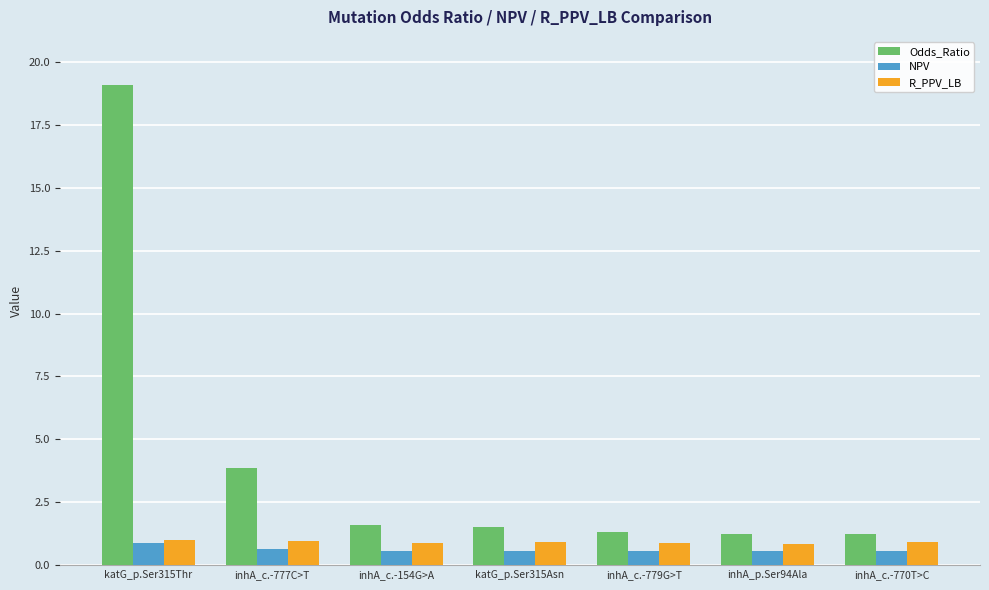

Count the NPV values in the range 0 to 1.

7